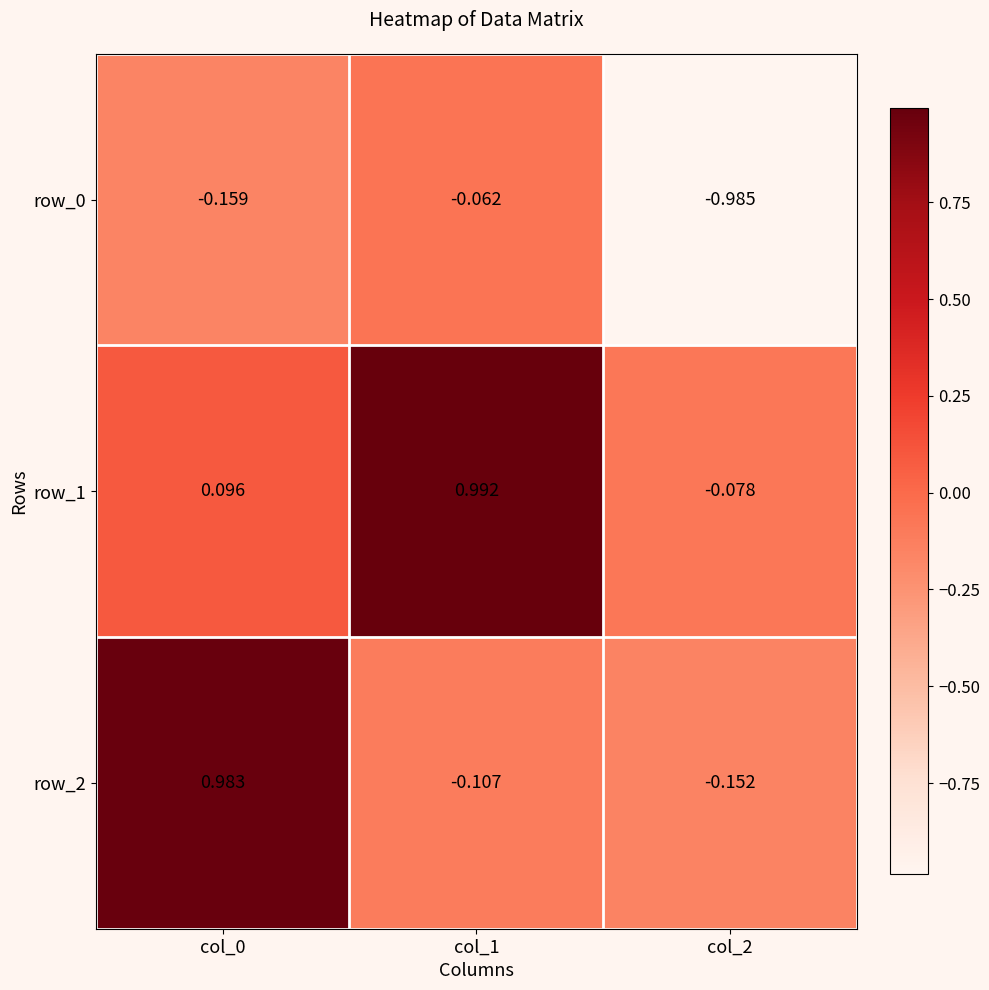

Is the value of row_2 at col_2 greater than the value of row_0 at col_1?

No